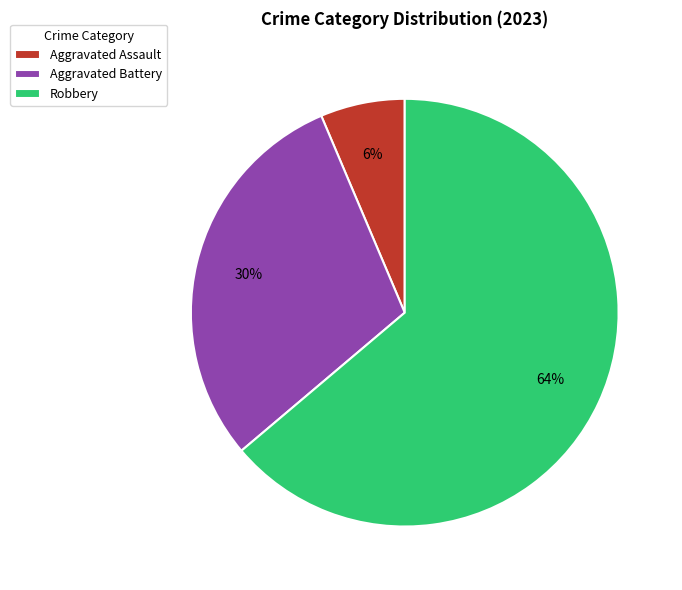

How many segments does this pie chart have?

3